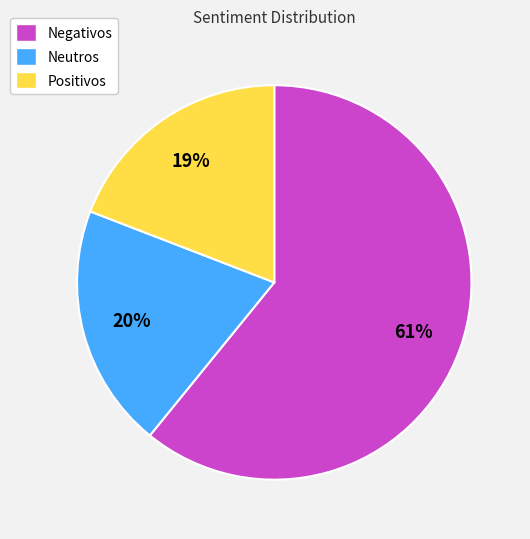

Is it true that Neutros is 20% of the pie?

True